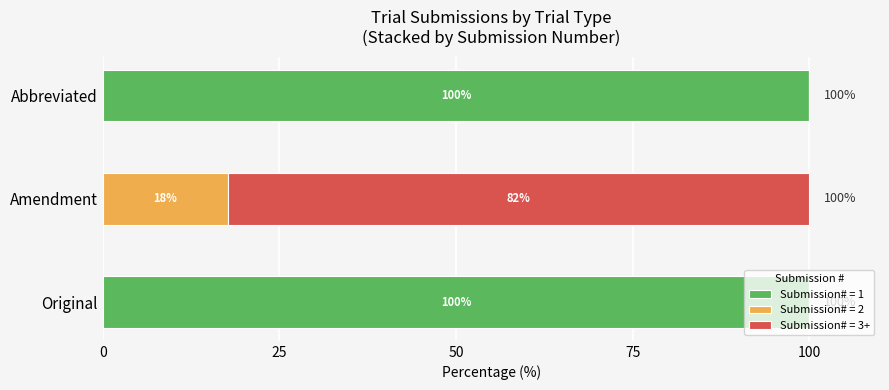

What is the maximum value for Submission# = 1?

100.0